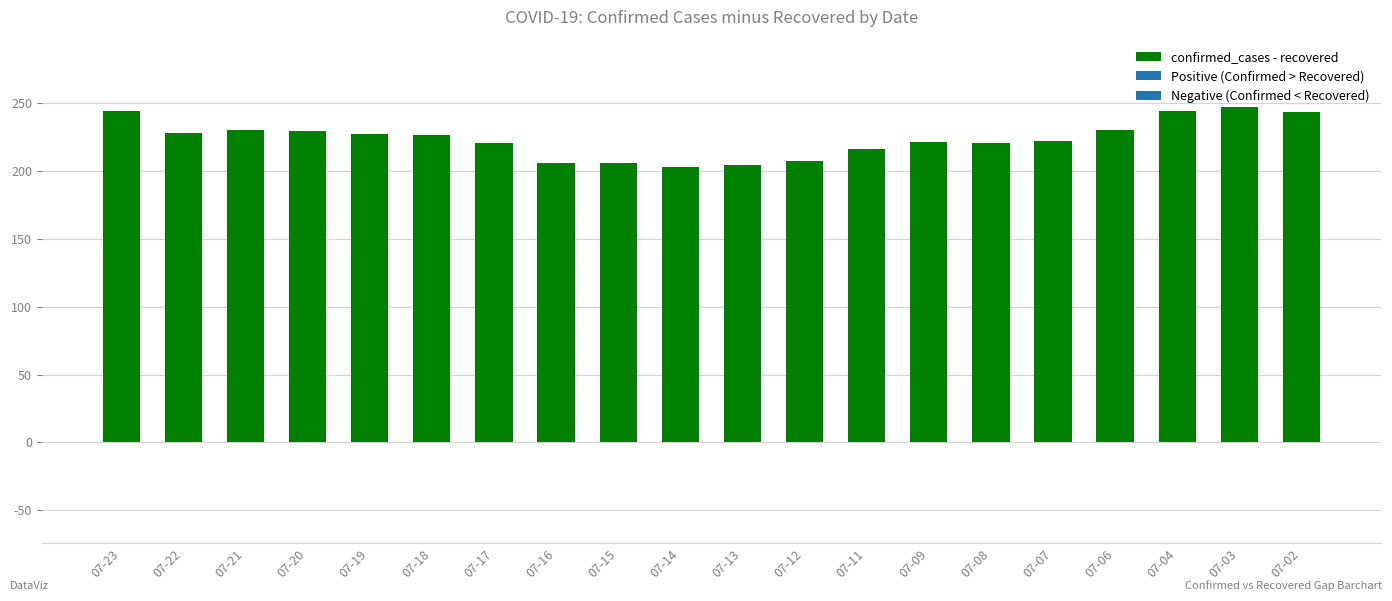

What is the value of the 11th bar from the left?

204